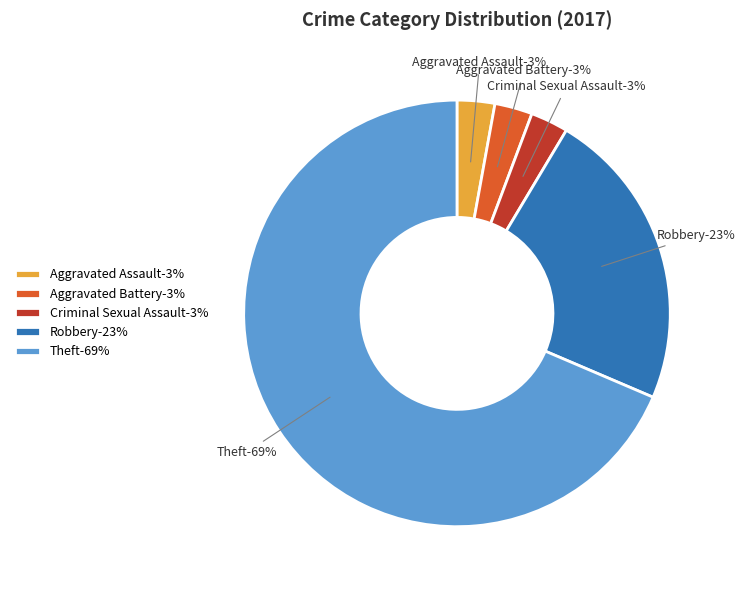

What is the smallest slice in the pie chart?

Aggravated Assault